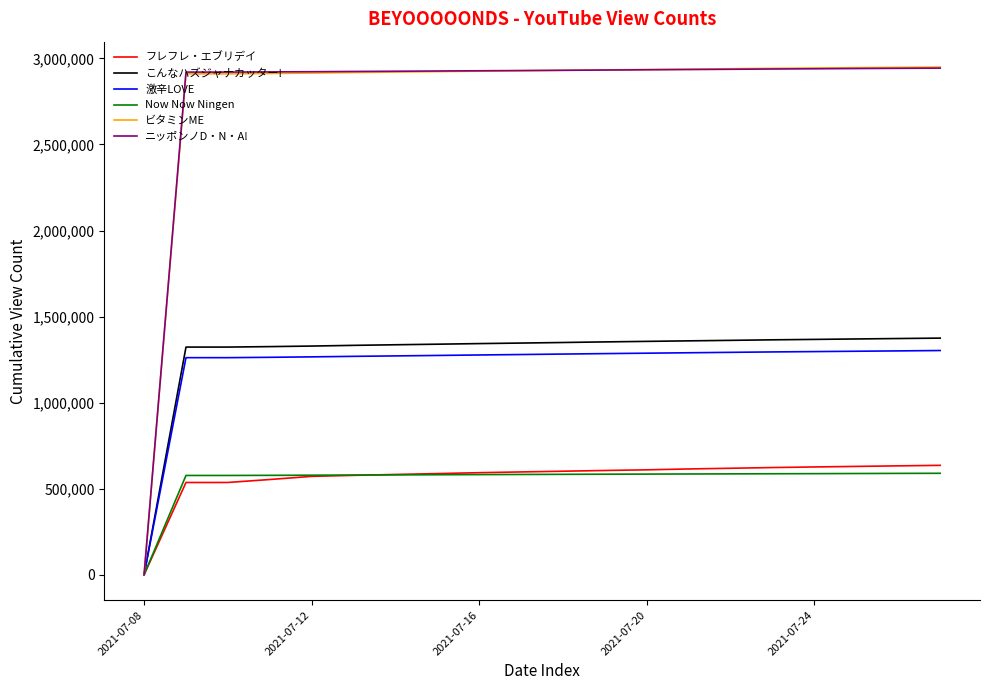

Which series has the widest spread of values?

ビタミンME